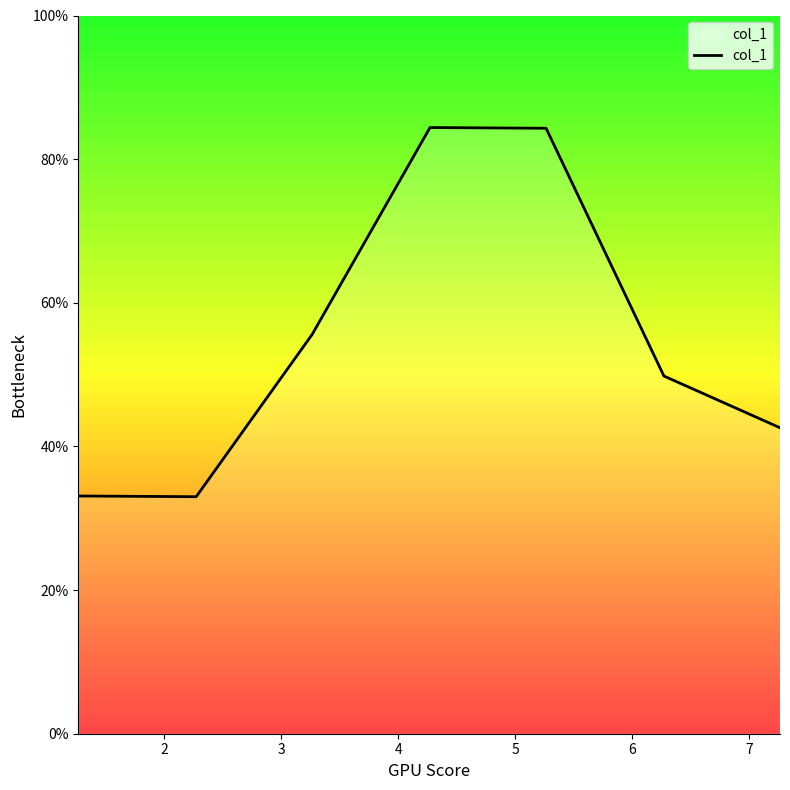

What is the minimum value shown in the chart?

33.0